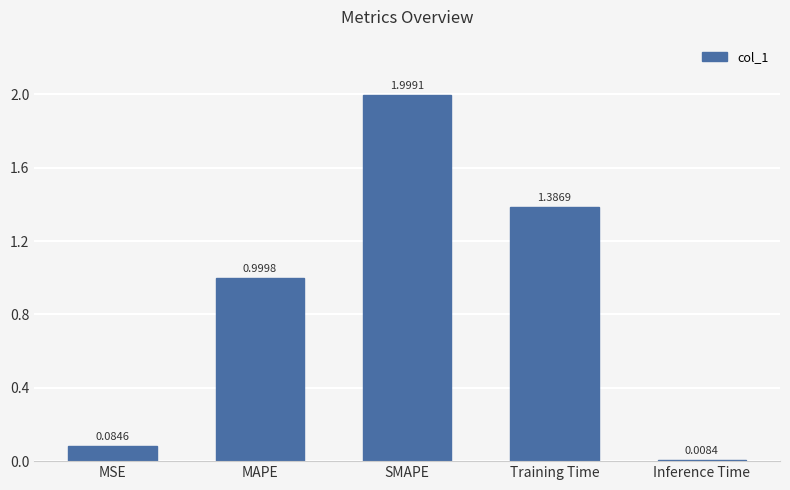

What is the change in value from MSE to MAPE?

+0.9